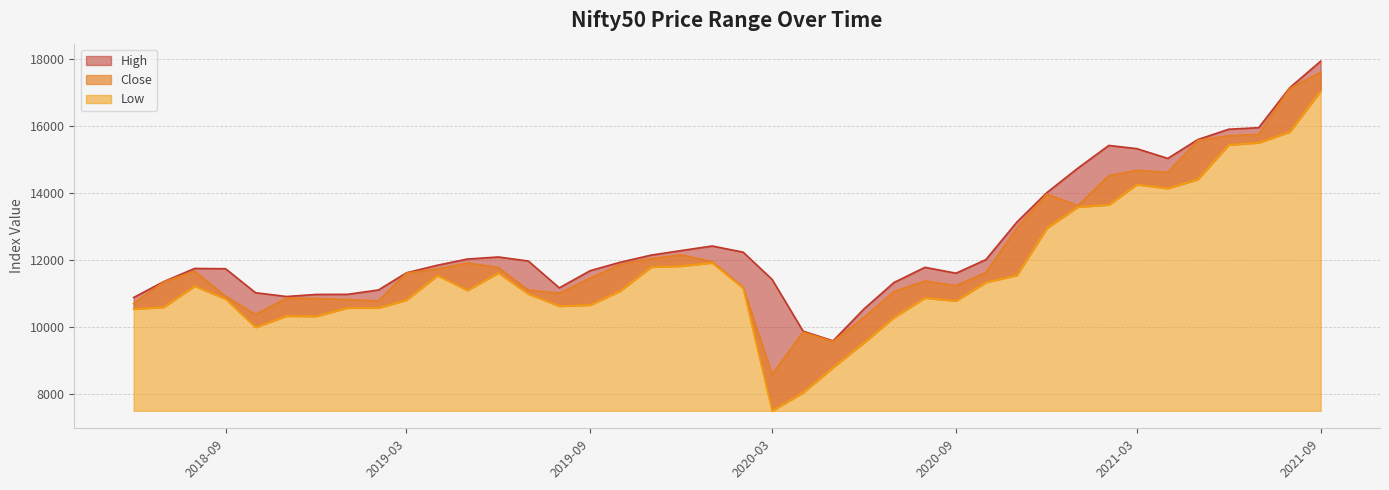

True or false: Low and High intersect in this chart.

False